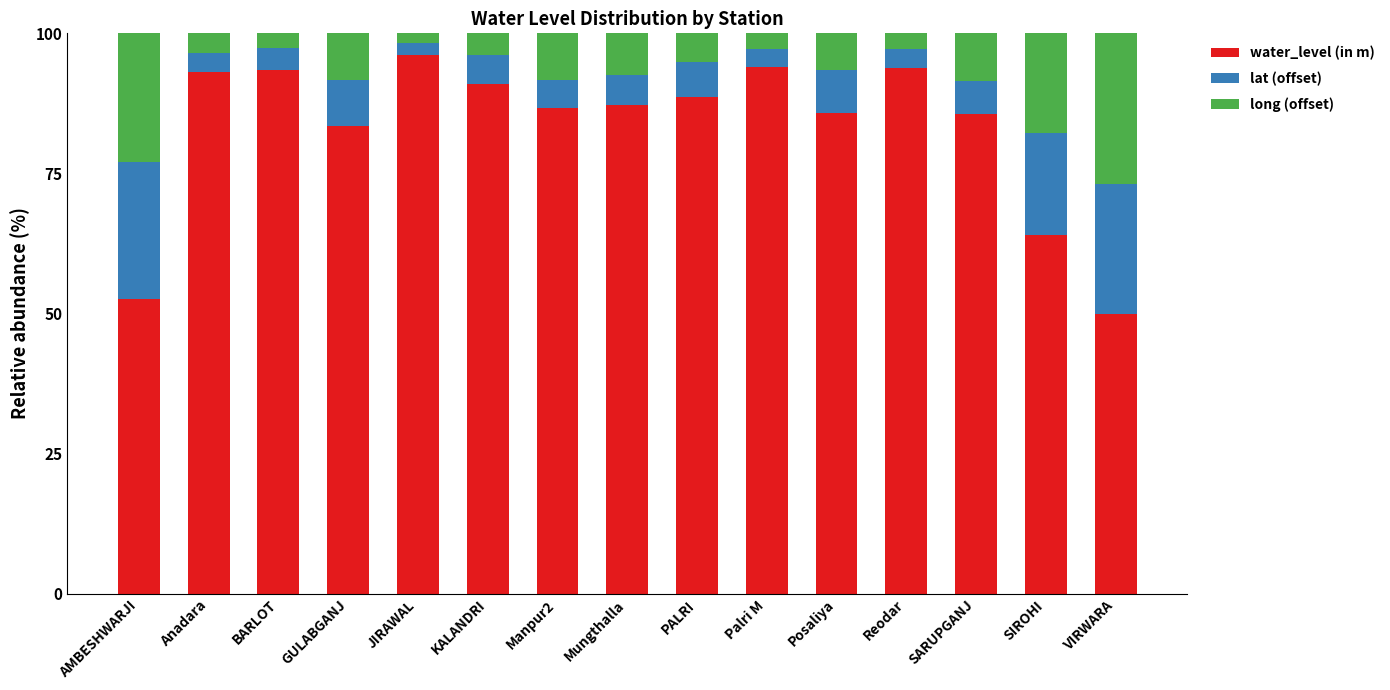

What are all the series names shown in the legend?

water_level (in m), lat (offset), long (offset)